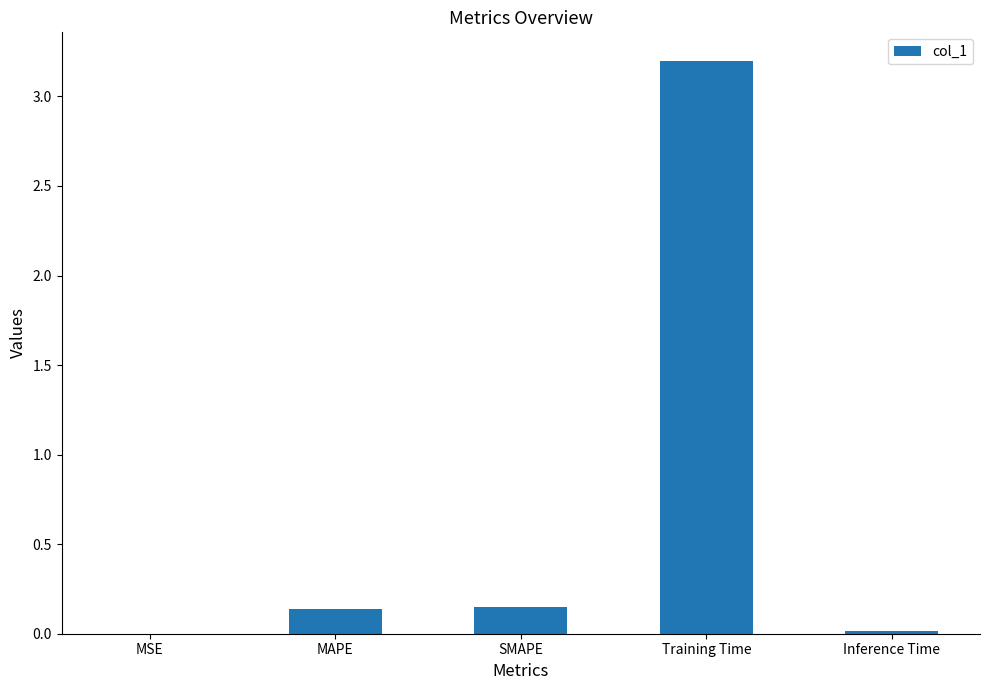

At which category does the chart reach its peak across all series?

Training Time